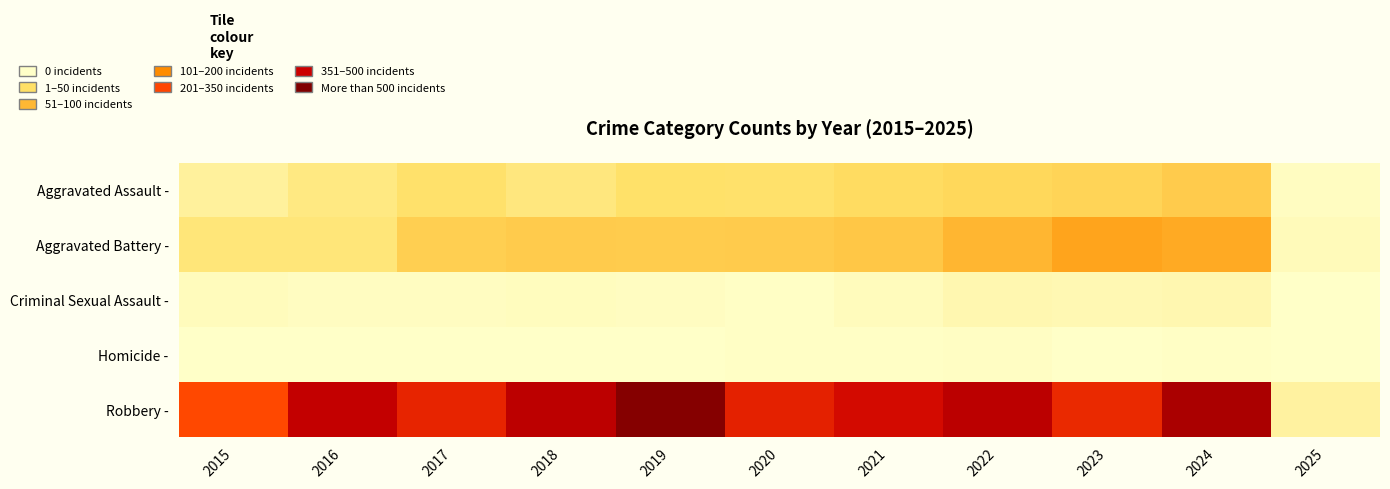

Between 2023 and 2021, which is larger?

2023